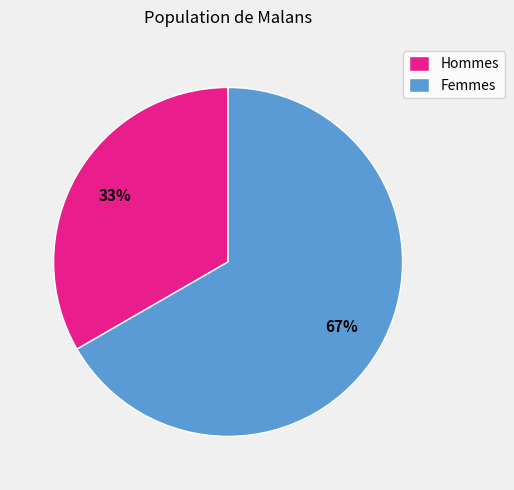

Rank the categories by value from lowest to highest.

Hommes, Femmes